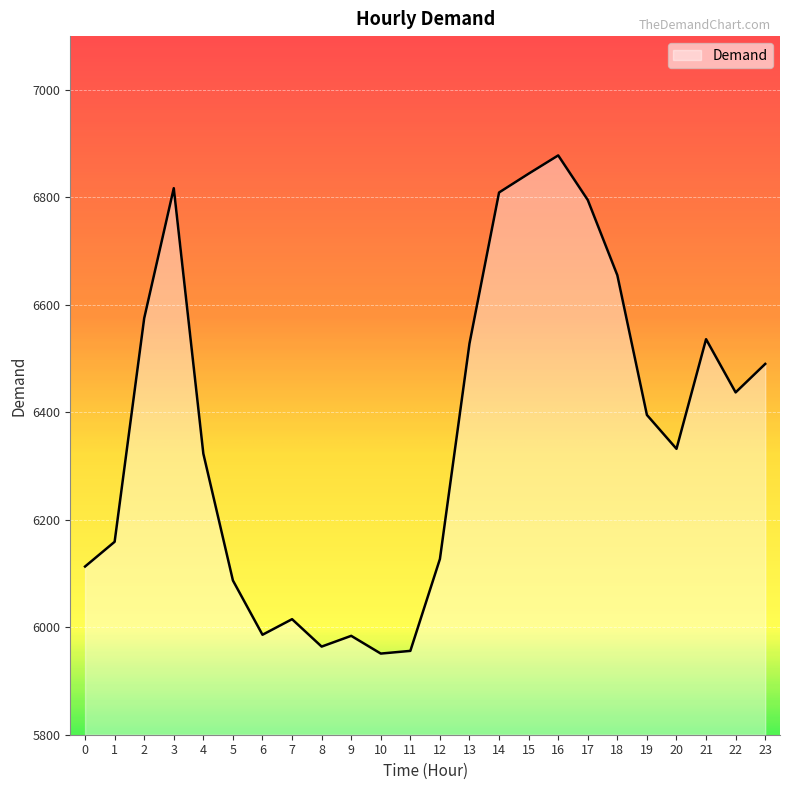

What is the sum of all values?

152756